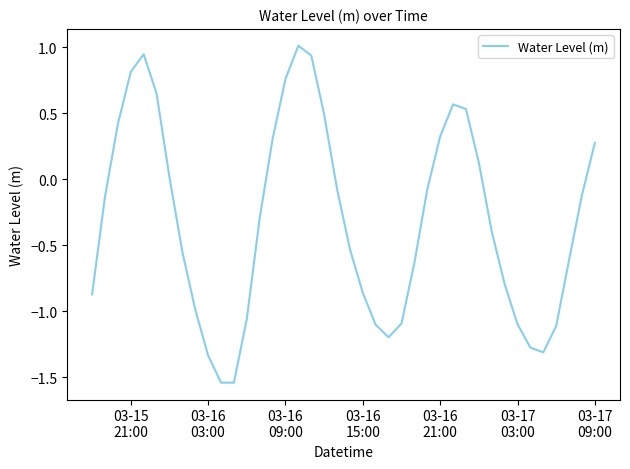

What is the maximum value shown in the chart?

1.0